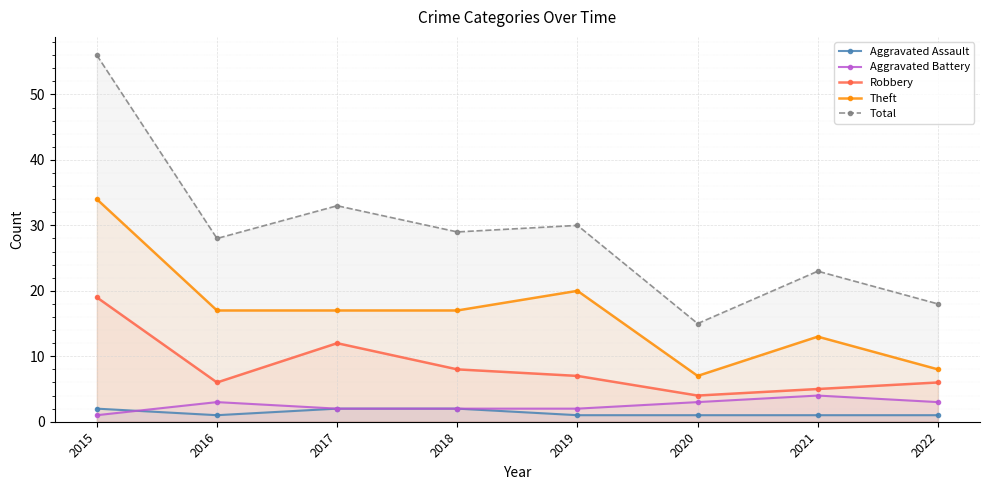

Is it true that Aggravated Battery equals 1 at 2018?

False